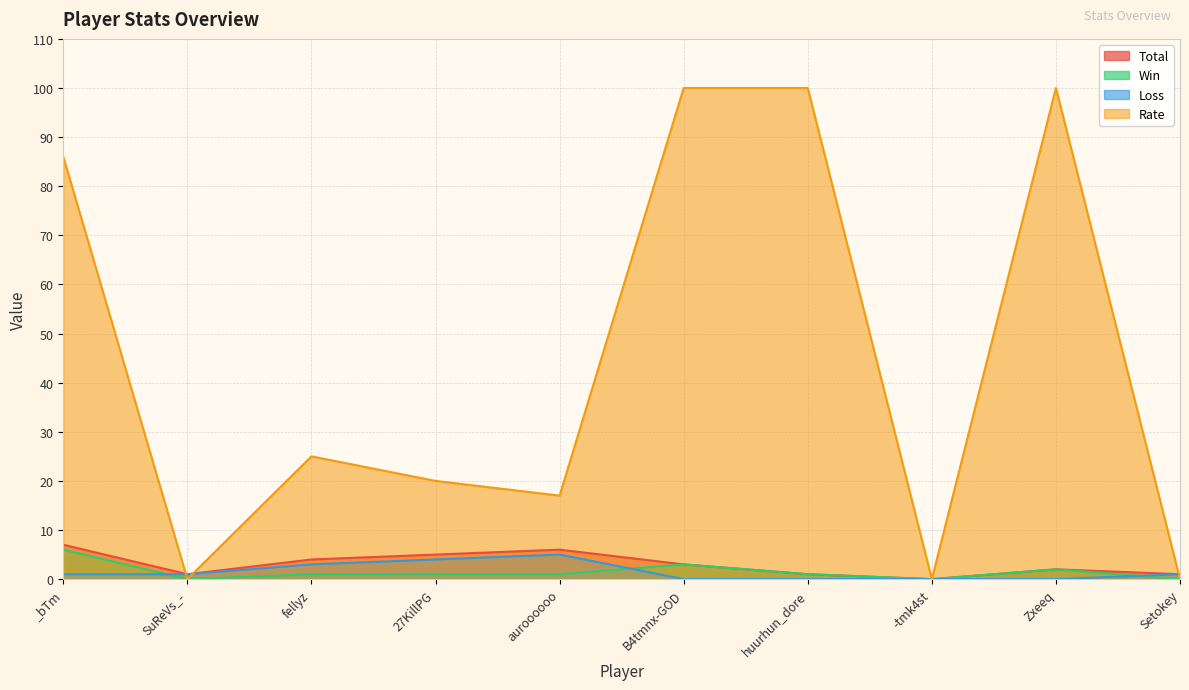

Does the chart display data point markers on the line(s)?

No